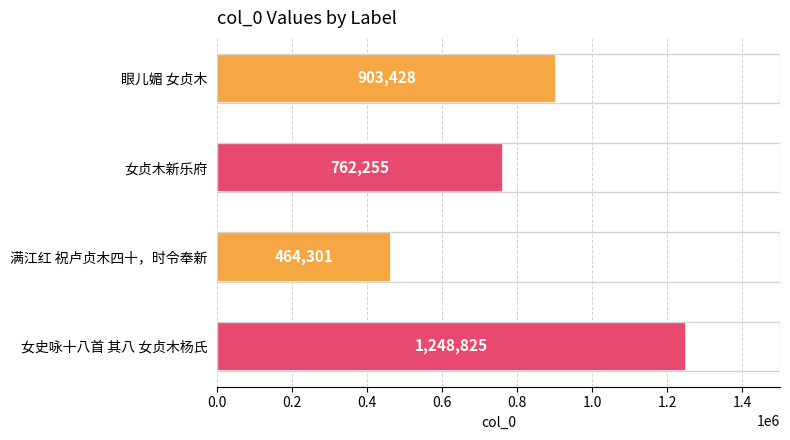

How many data points does each series have?

4